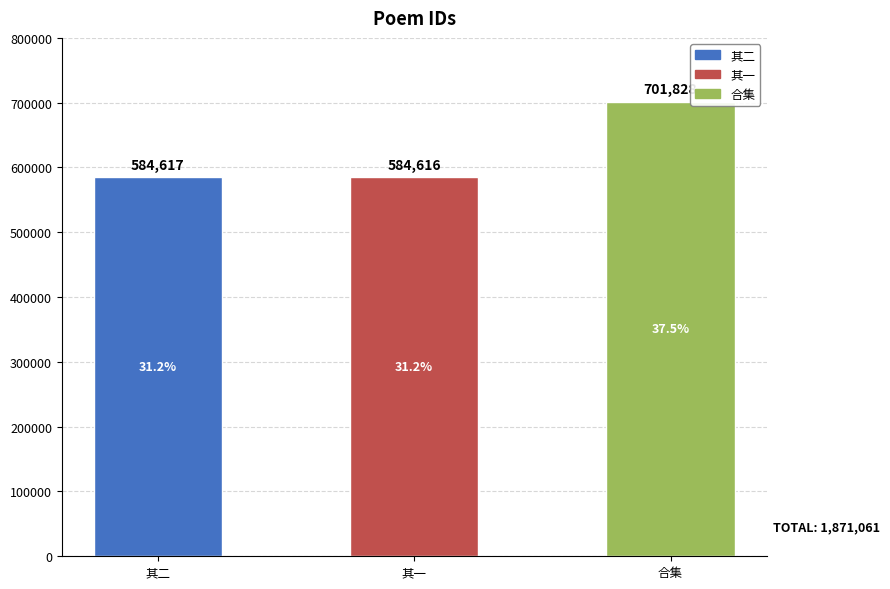

List the labels in order of value, largest first.

合集, 其二, 其一